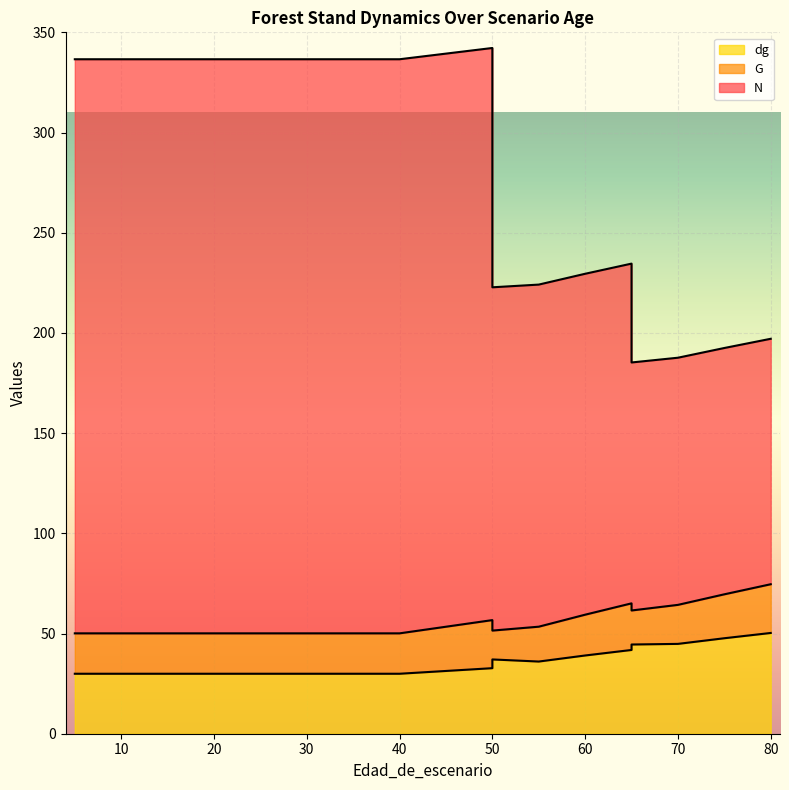

At which category is the sum across all series the highest?

50